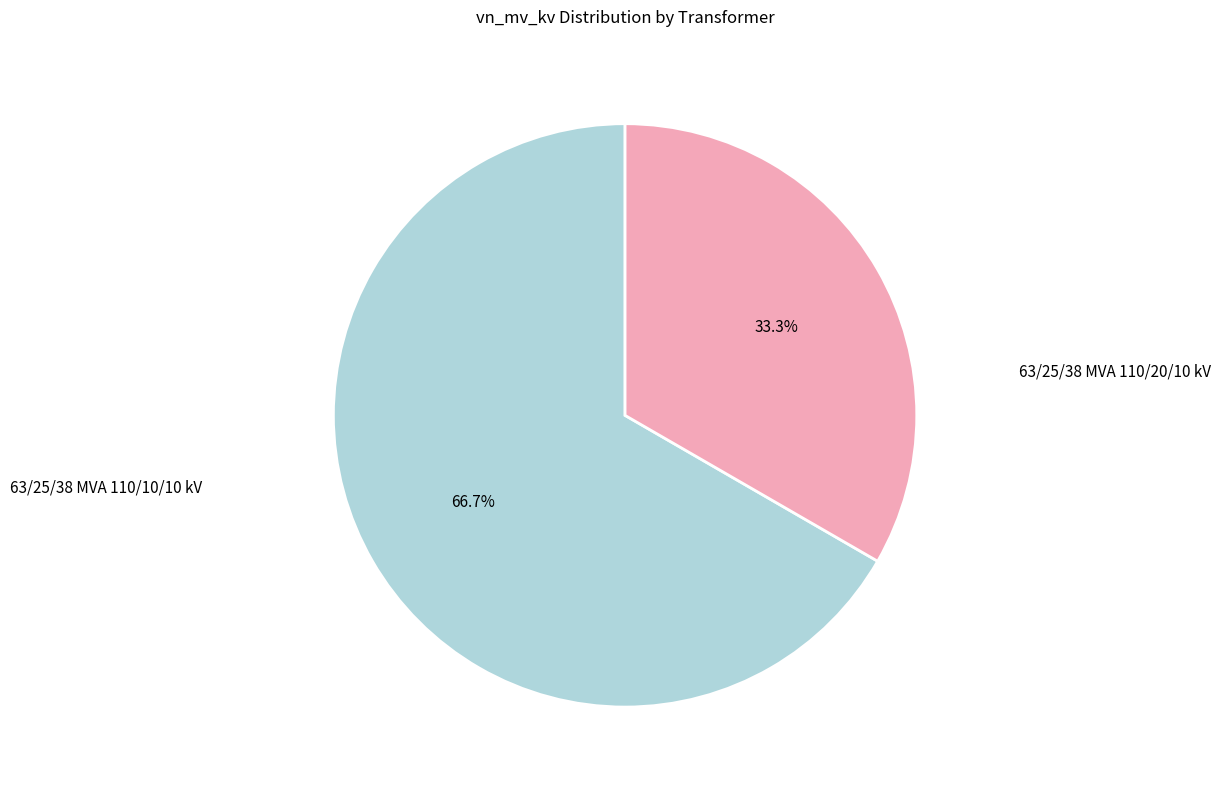

Is there any slice that represents more than half of the pie?

Yes